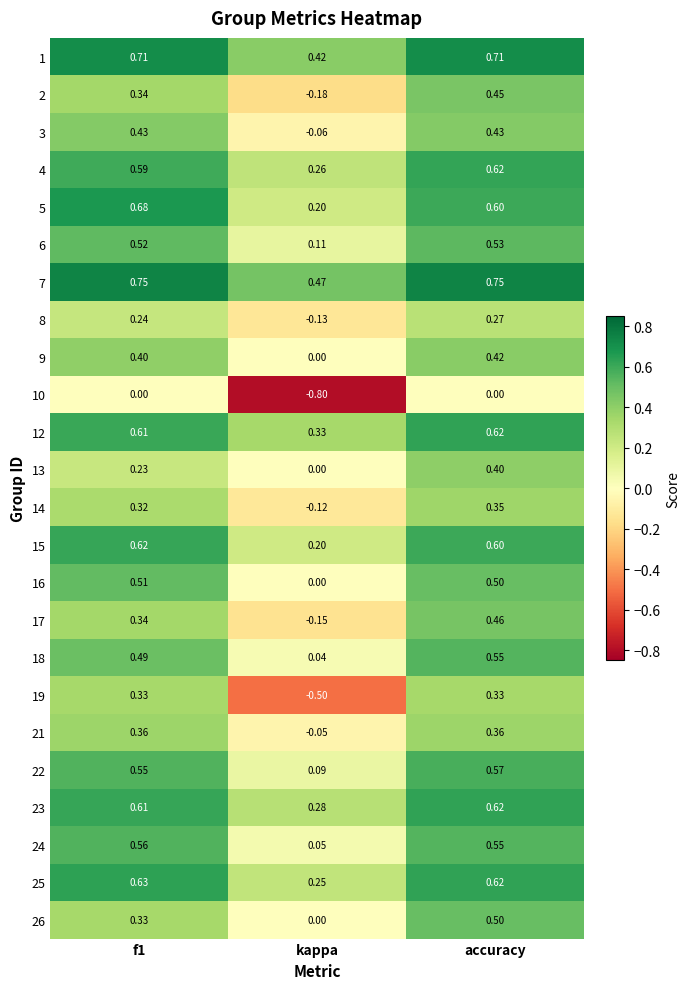

Which category has the lowest value across all series?

kappa